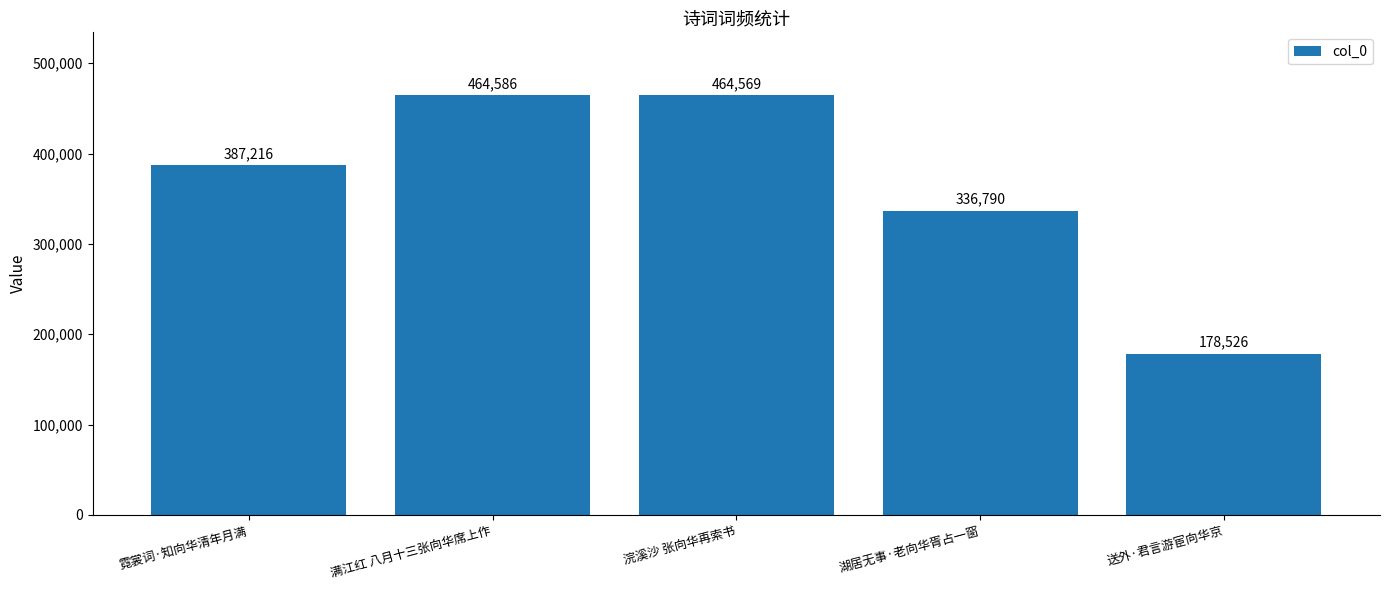

What is the label of the 1st bar from the right?

送外·君言游宦向华京